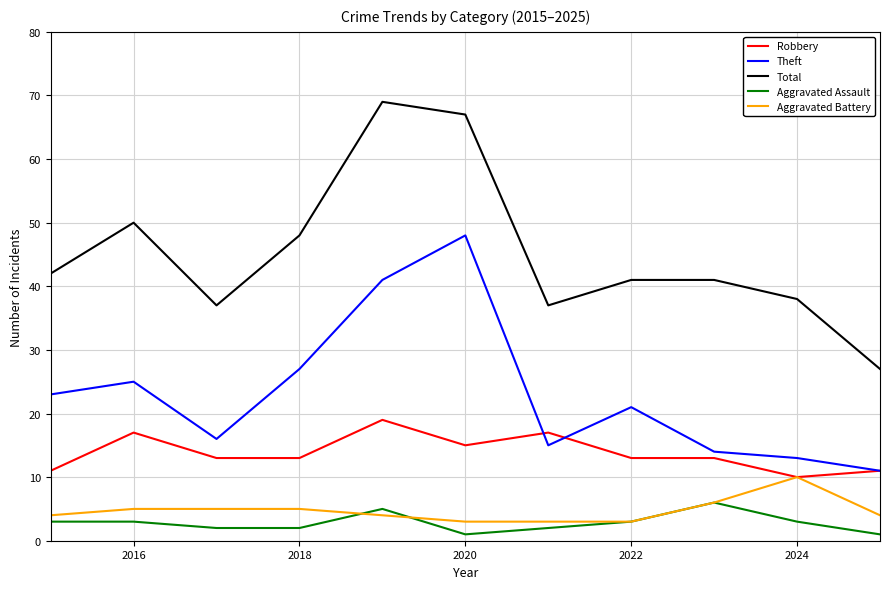

What is the greatest value displayed?

69